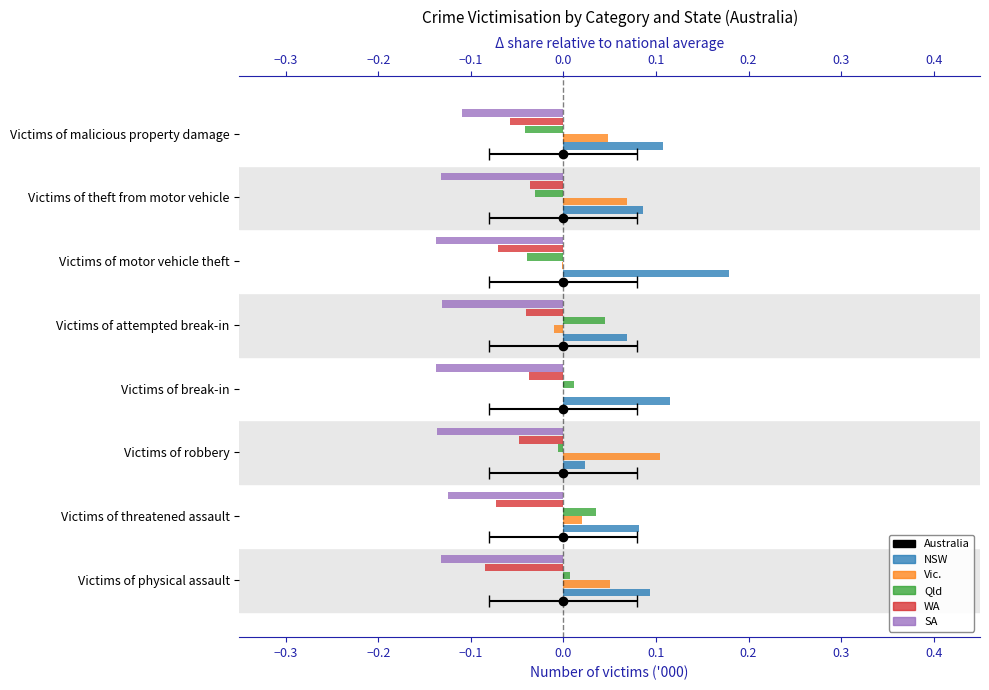

Count the number of data series in this chart.

5